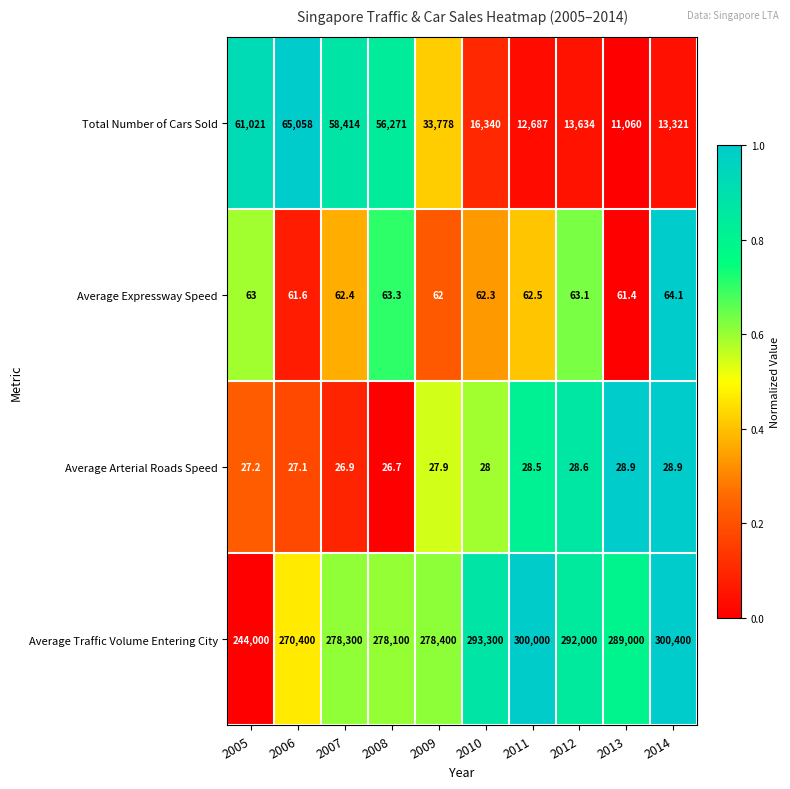

At 2008, list the series in order from largest to smallest.

Average Traffic Volume Entering City, Total Number of Cars Sold, Average Expressway Speed, Average Arterial Roads Speed